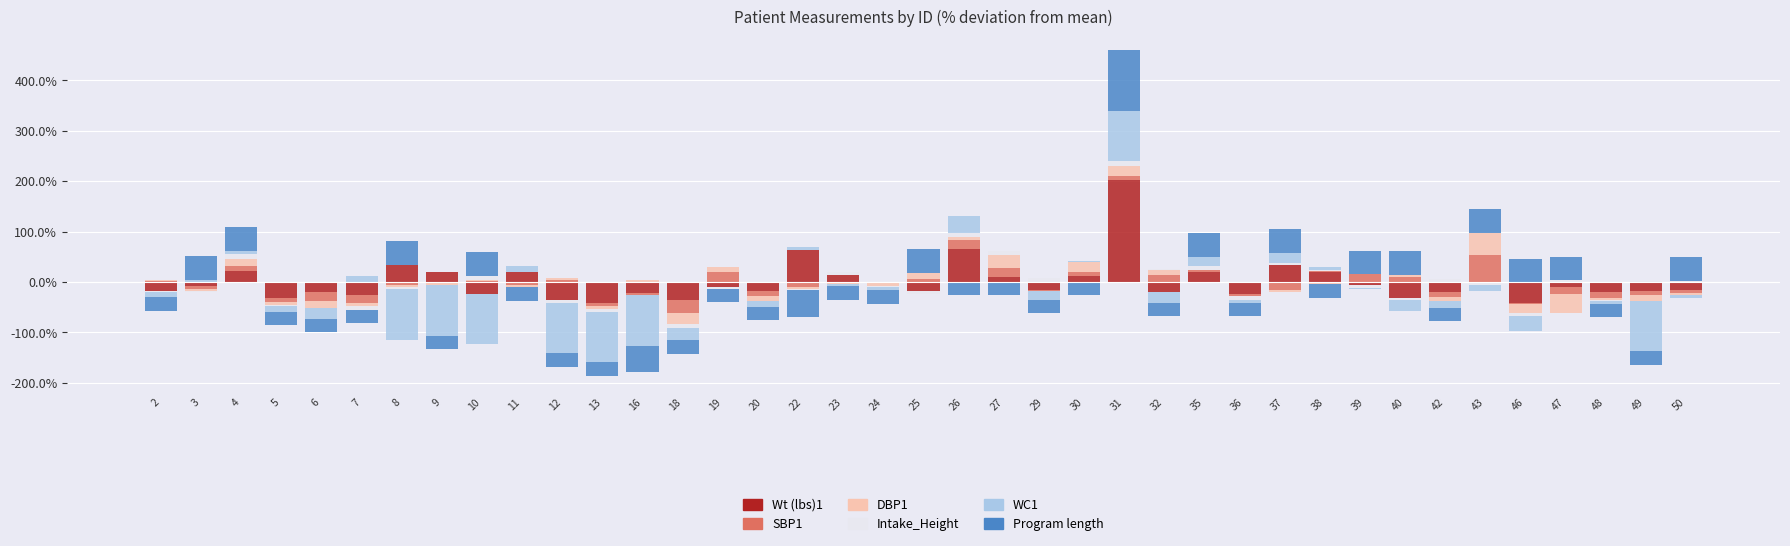

What is the difference between the maximum and second lowest values in the DBP1 series?

45.0